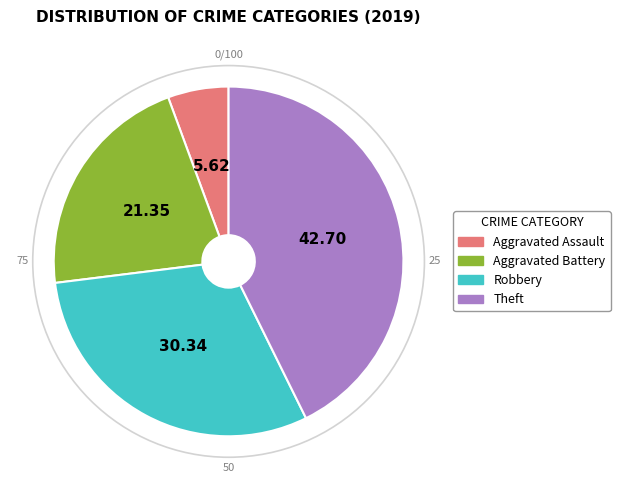

Which category has the smallest portion of the pie?

Aggravated Assault